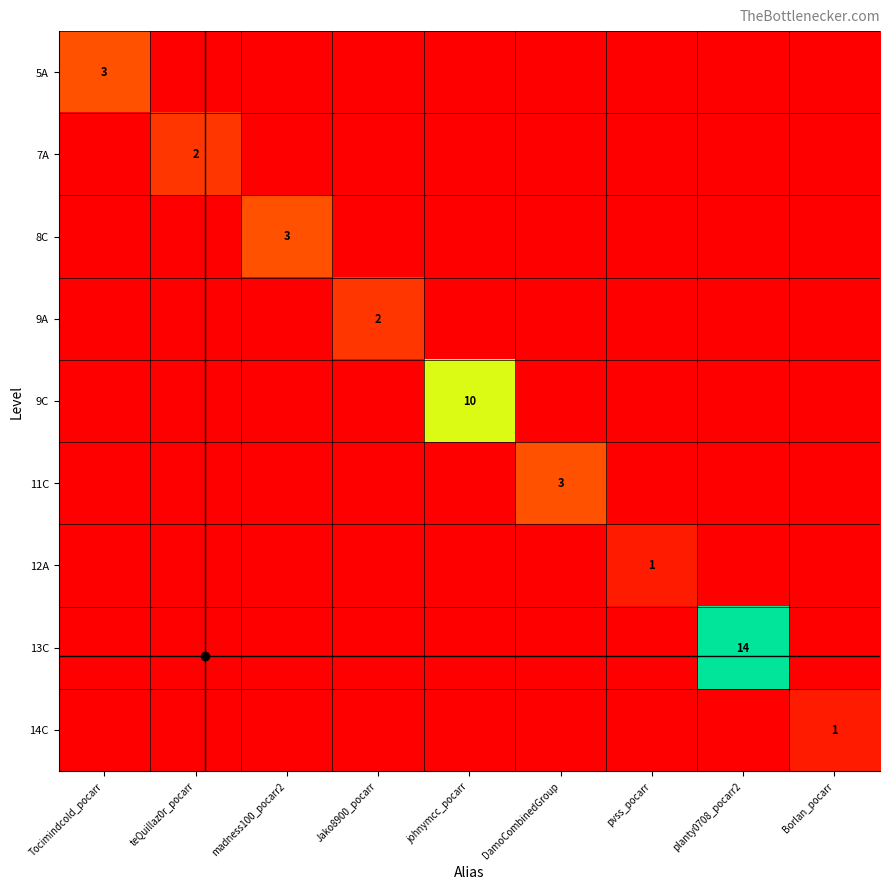

Count the number of data series in this chart.

9